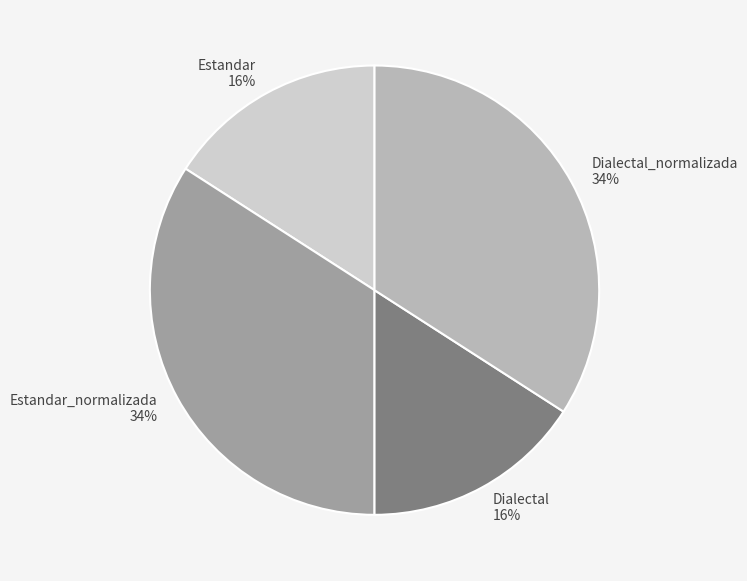

Between Estandar_normalizada and Estandar, which is larger?

Estandar_normalizada